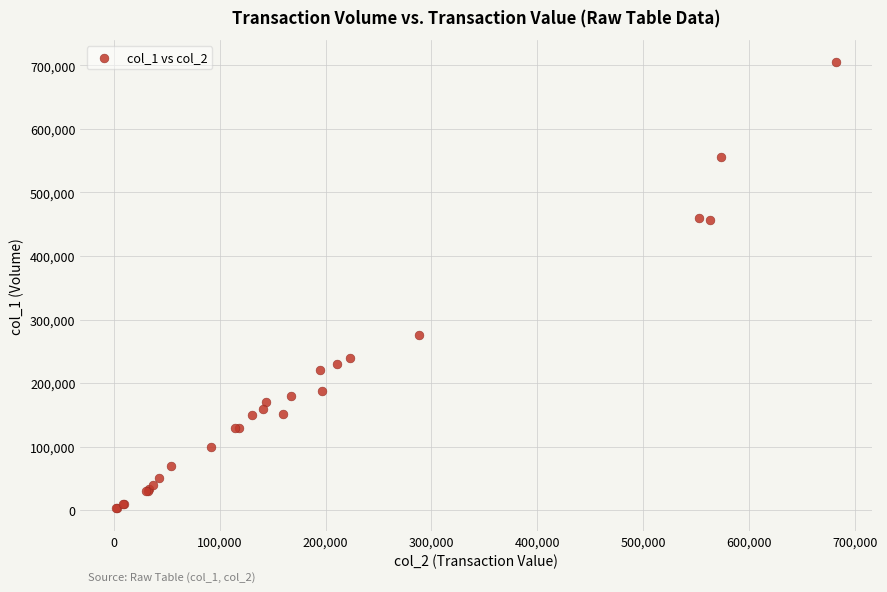

What Y value in the scatter plot is closest to 354000?

276000